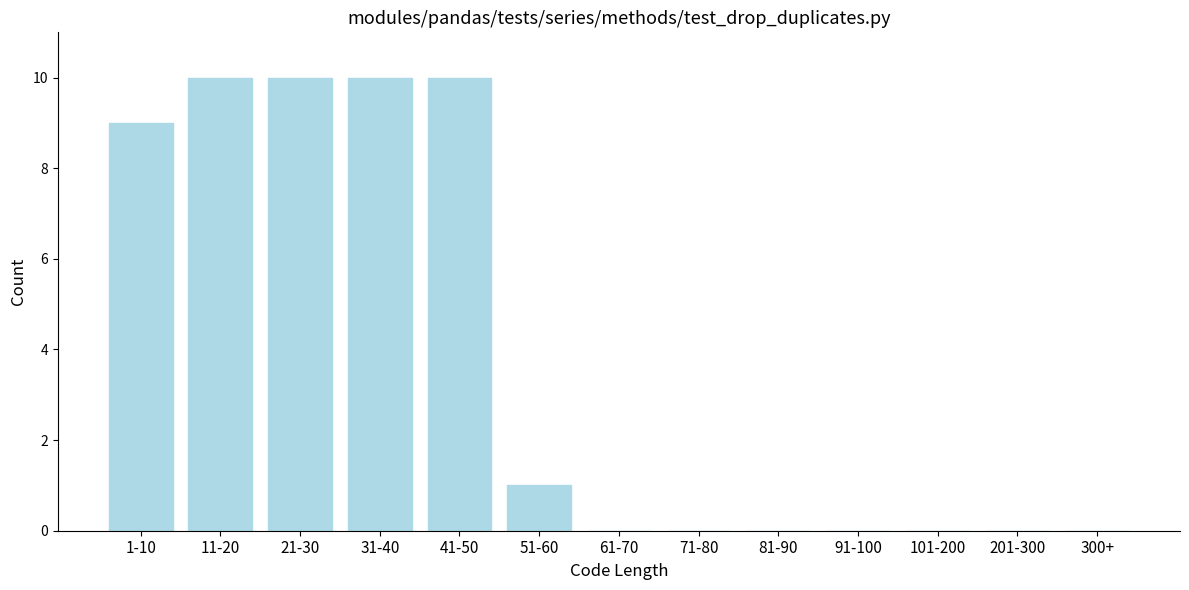

Reading left to right, what are all the values shown in this chart?

1-10=9	11-20=10	21-30=10	31-40=10	41-50=10	51-60=1	61-70=0	71-80=0	81-90=0	91-100=0	101-200=0	201-300=0	300+=0